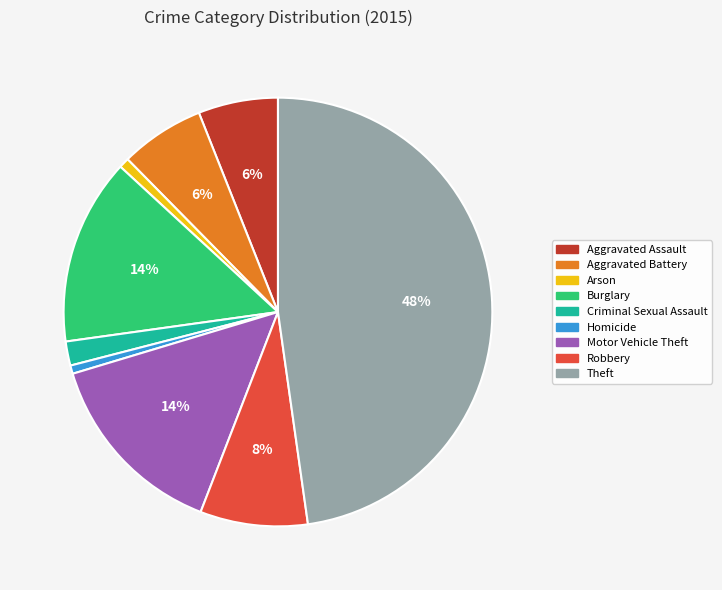

Which category has the biggest portion of the pie?

Theft